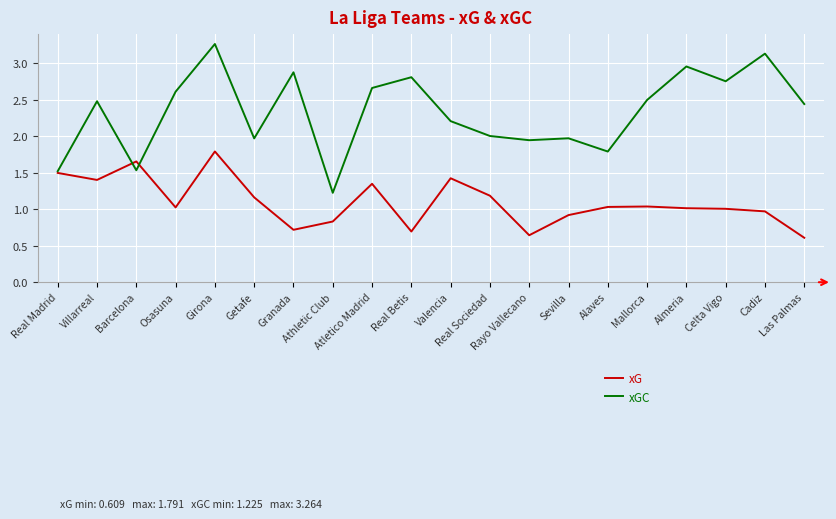

Which series has the widest spread of values?

xGC